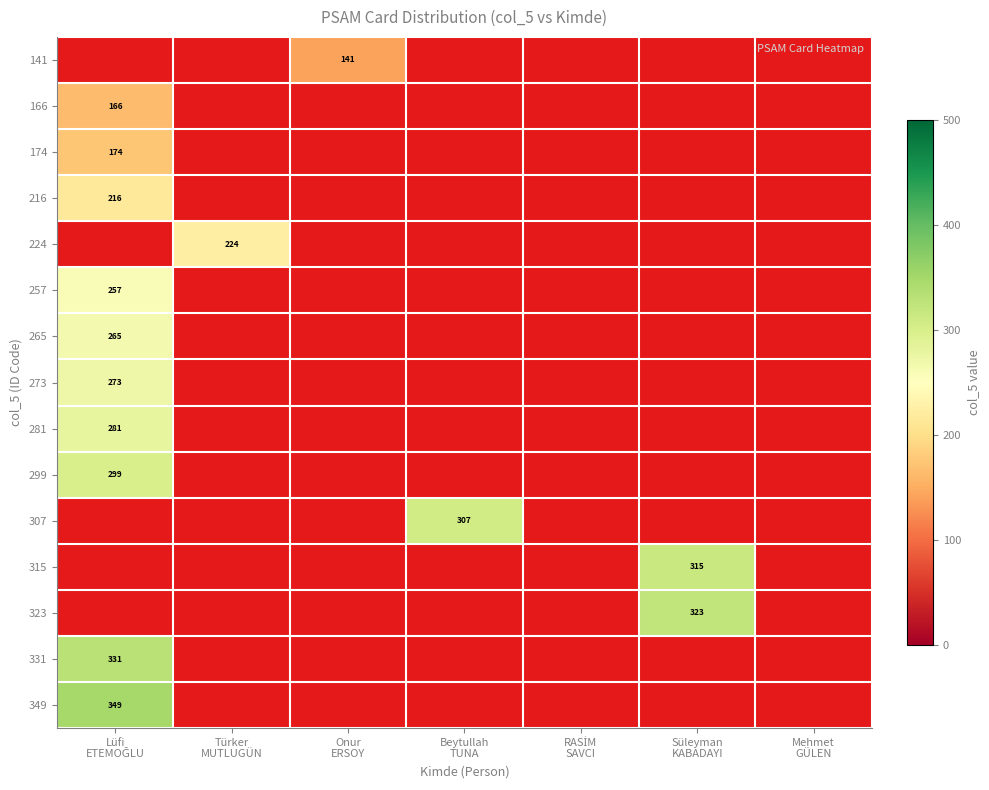

The 174 series shows 93 at Beytullah TUNA. True or false?

False